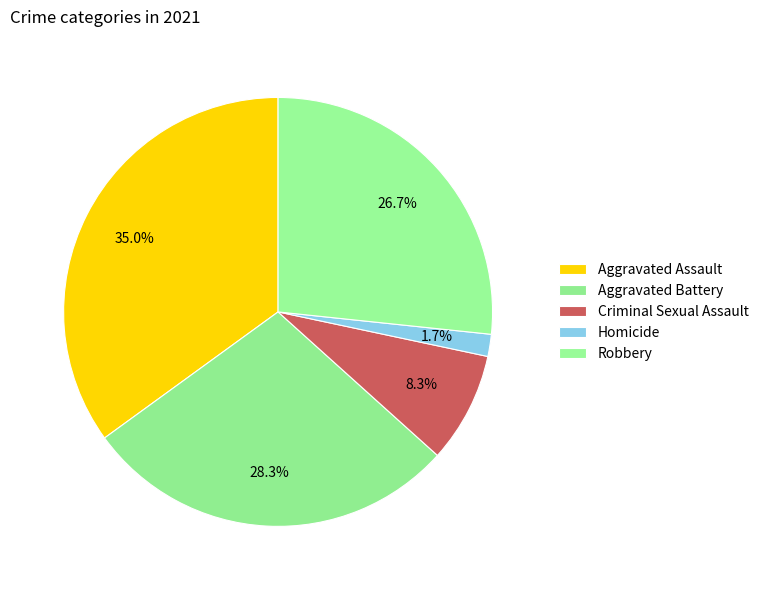

Does any single category account for the majority?

No